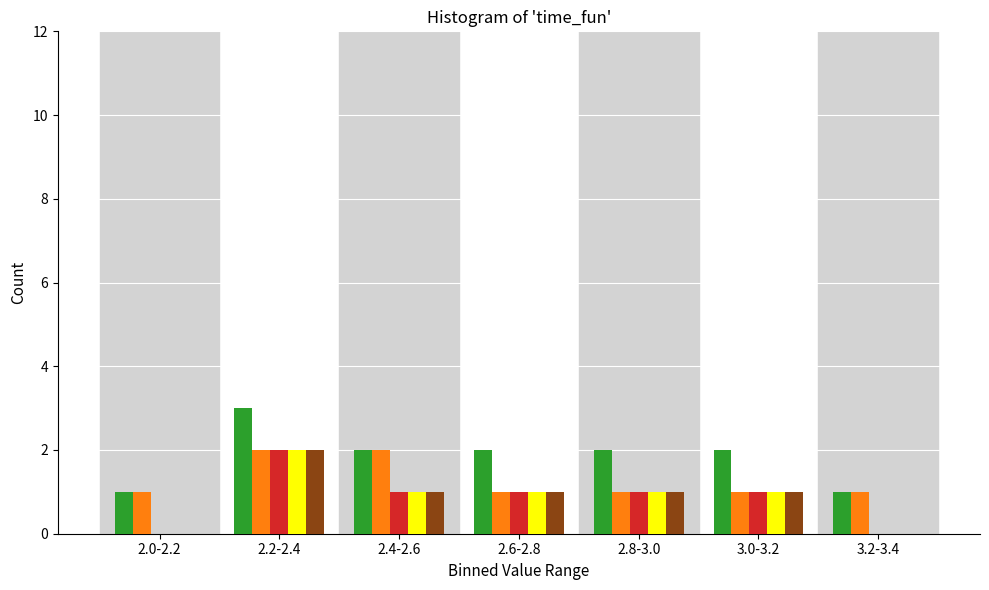

At which category is the sum across all series the highest?

2.2-2.4